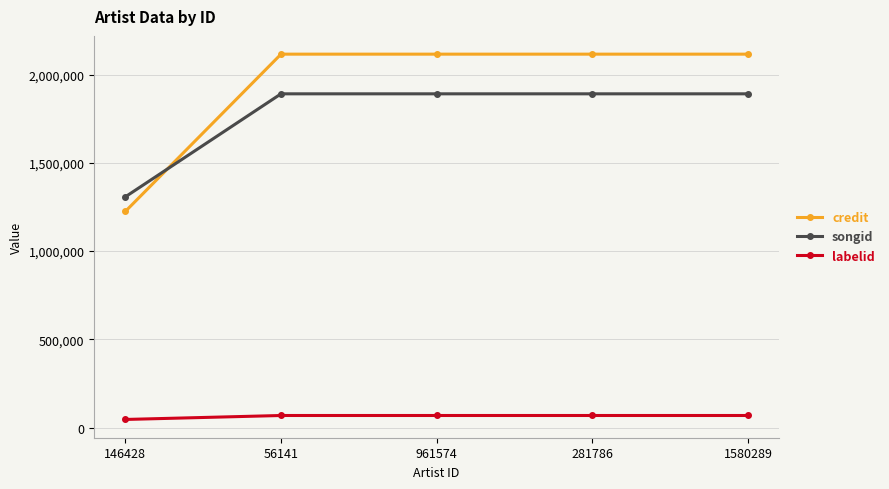

List the series in order of their peak value, highest first.

credit, songid, labelid